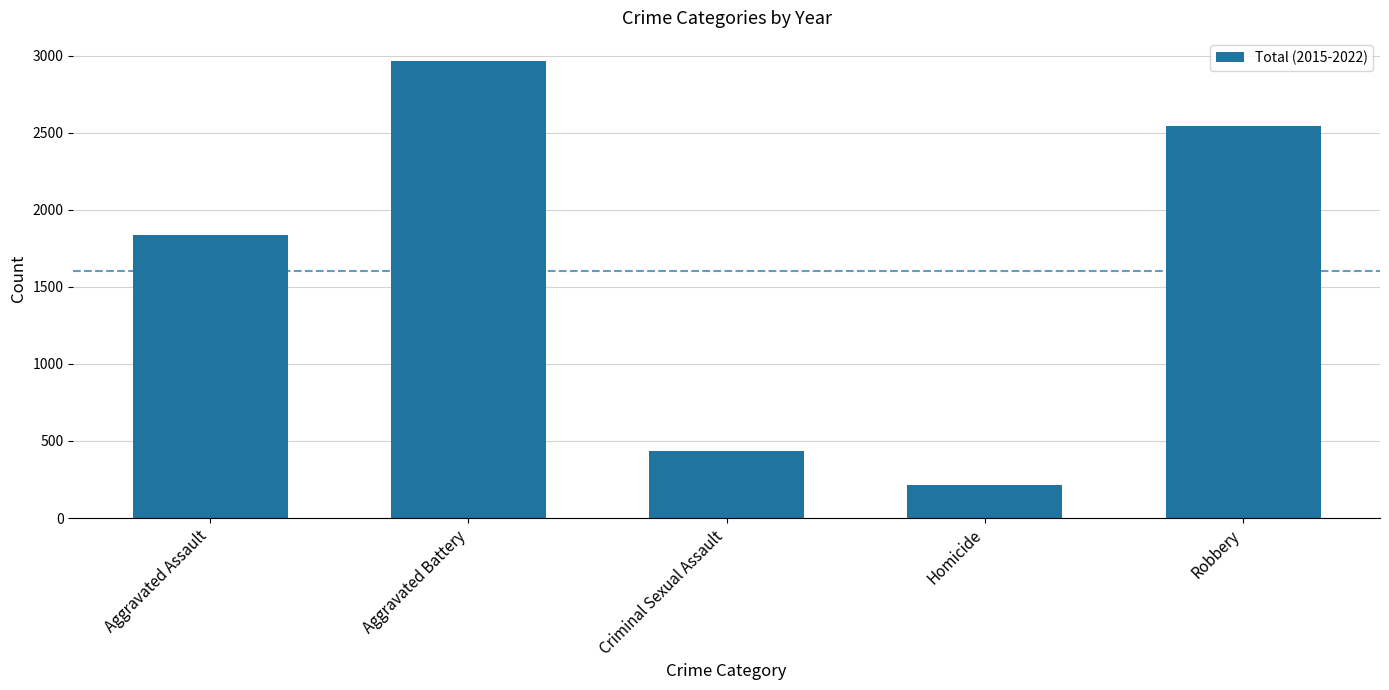

Are the bars horizontal?

No